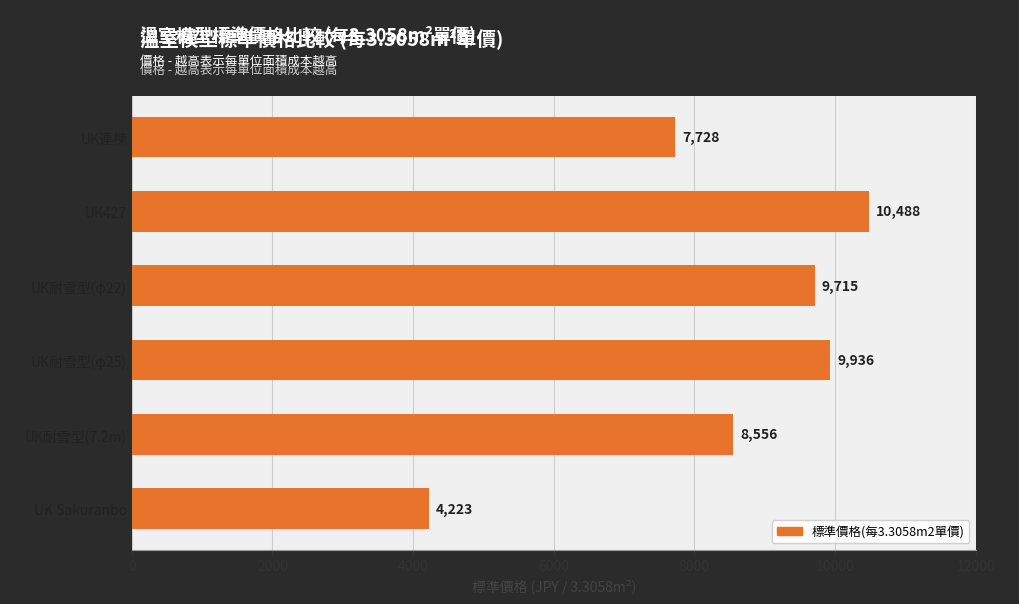

What is the difference between the maximum and minimum values?

6265